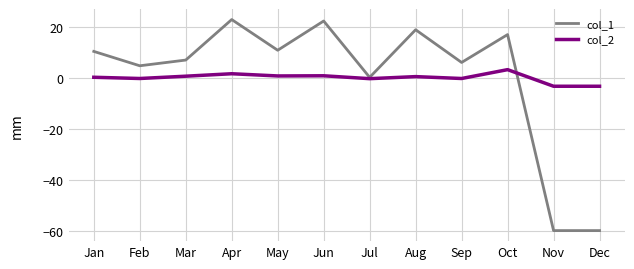

Rank the series by their maximum value, from highest to lowest.

col_1, col_2